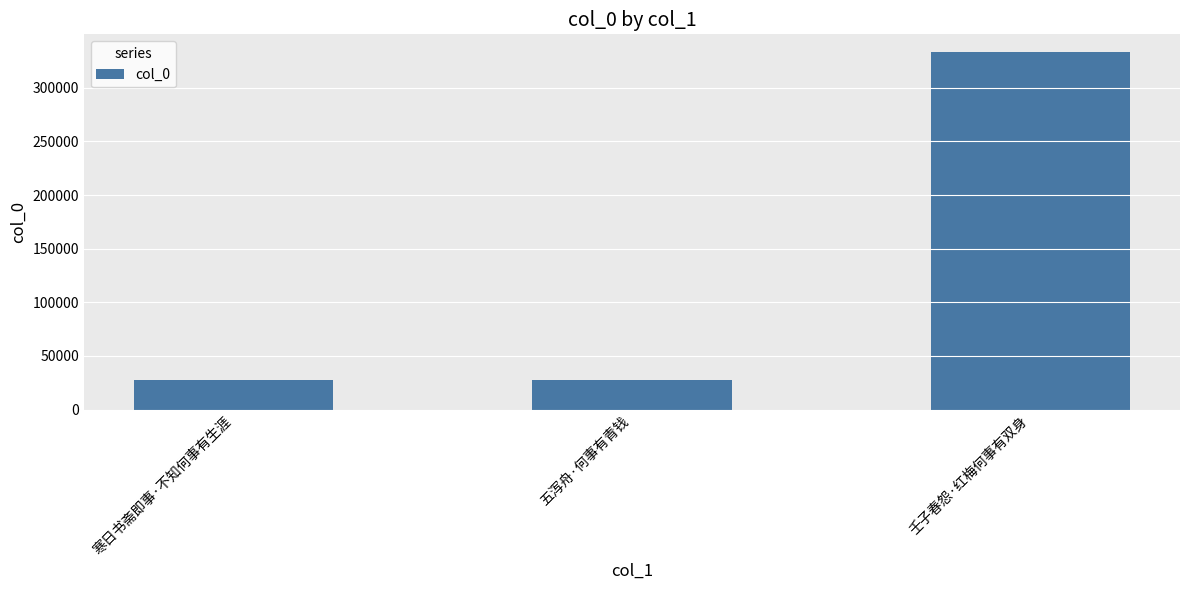

At which category does the chart reach its peak across all series?

壬子春怨·红梅何事有双身